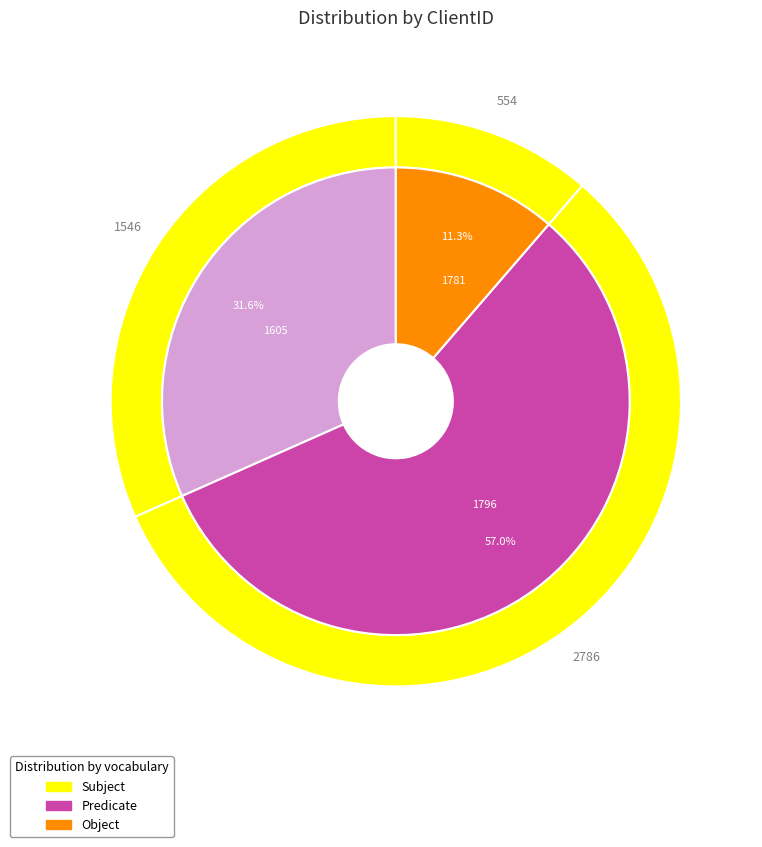

Is it true that 1605 is 42% of the pie?

False